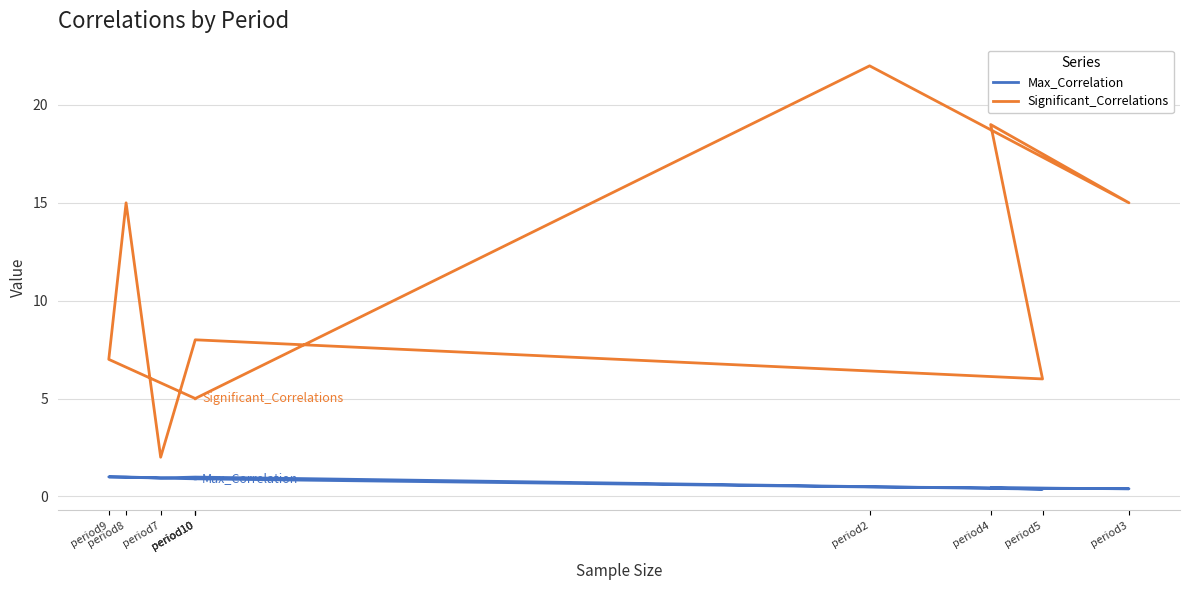

Which series has the widest spread of values?

Significant_Correlations